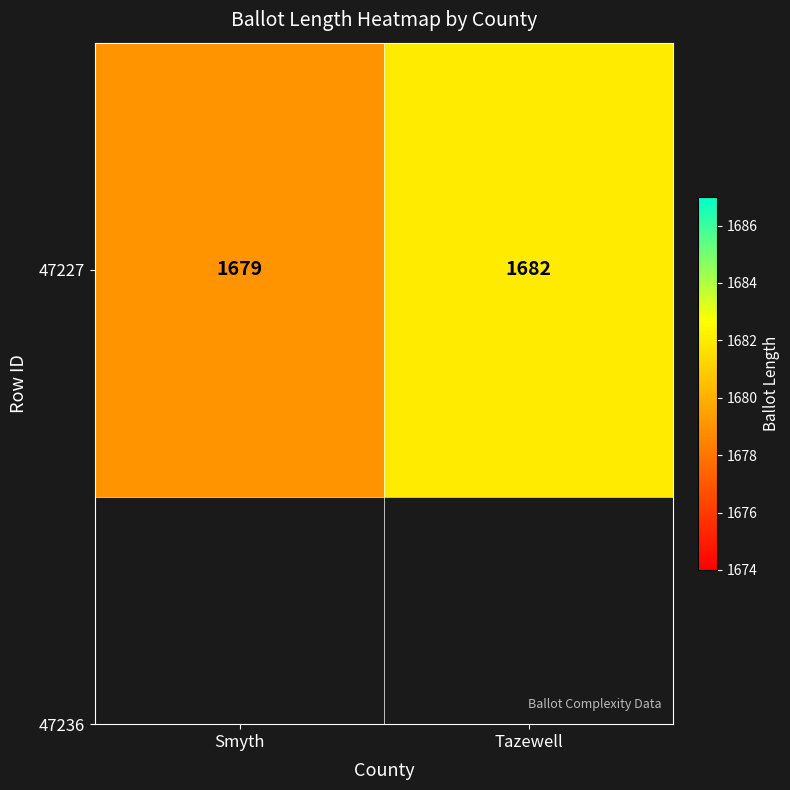

What is the sum of all values?

3361